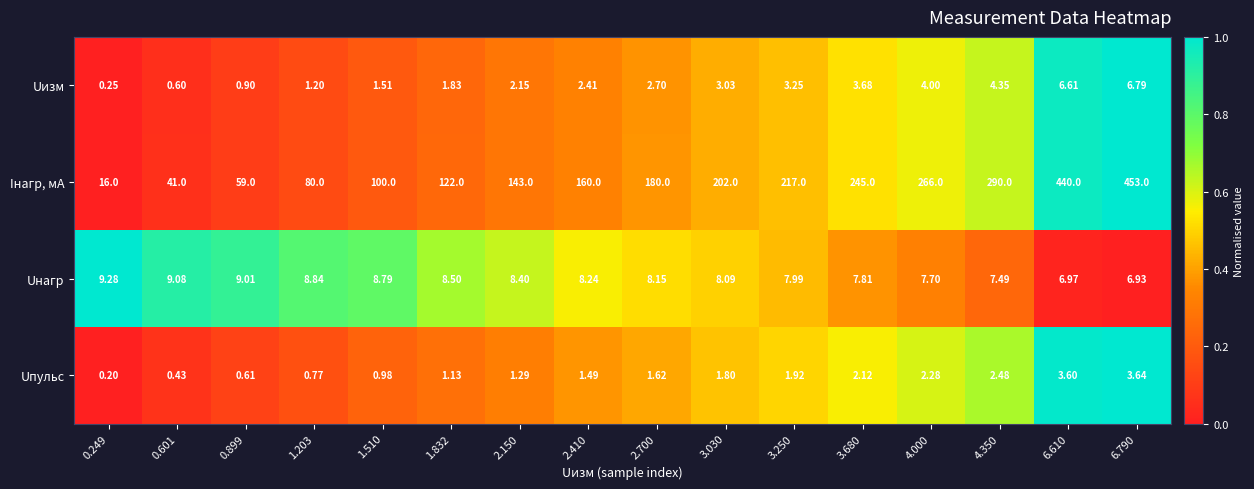

Rank the series by their maximum value, from highest to lowest.

Iнагр, мА, Uнагр, Uизм, Uпульс